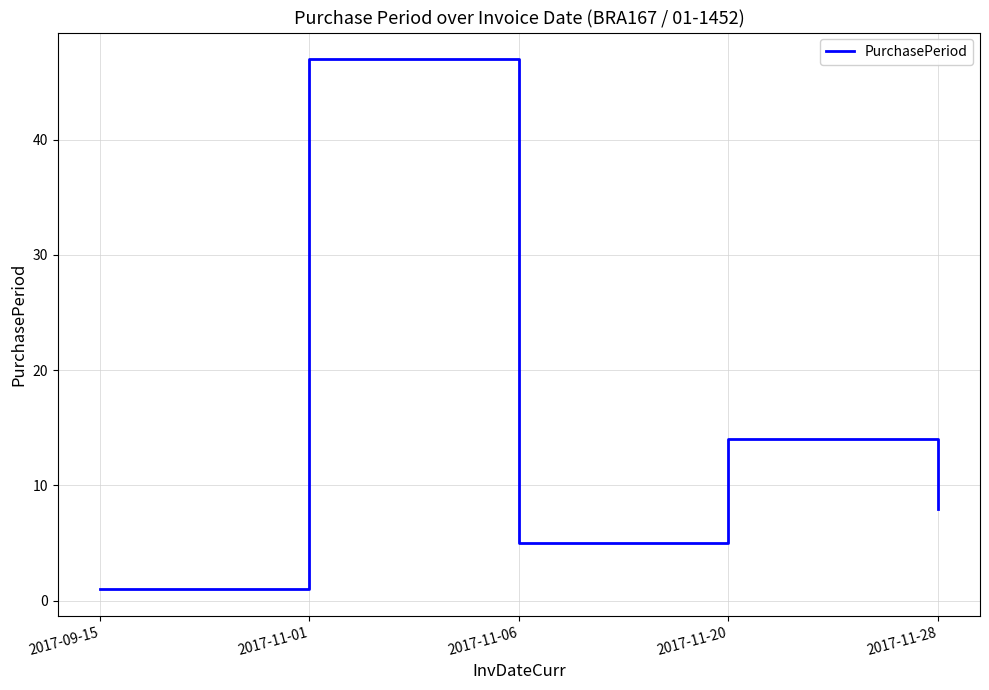

True or false: the data has more than 0 interior local peaks.

True